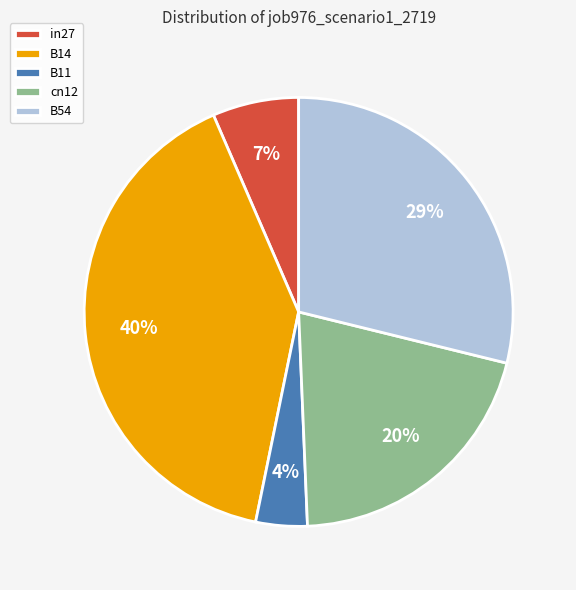

Which has a higher value, B11 or in27?

in27